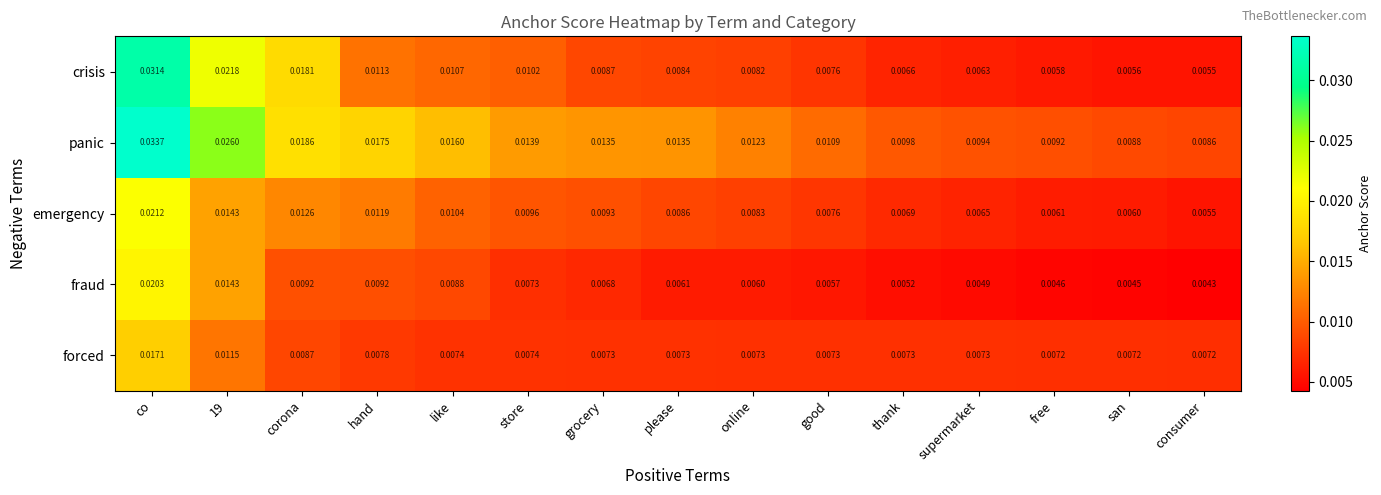

Rank the series by their maximum value, from highest to lowest.

panic, crisis, emergency, fraud, forced